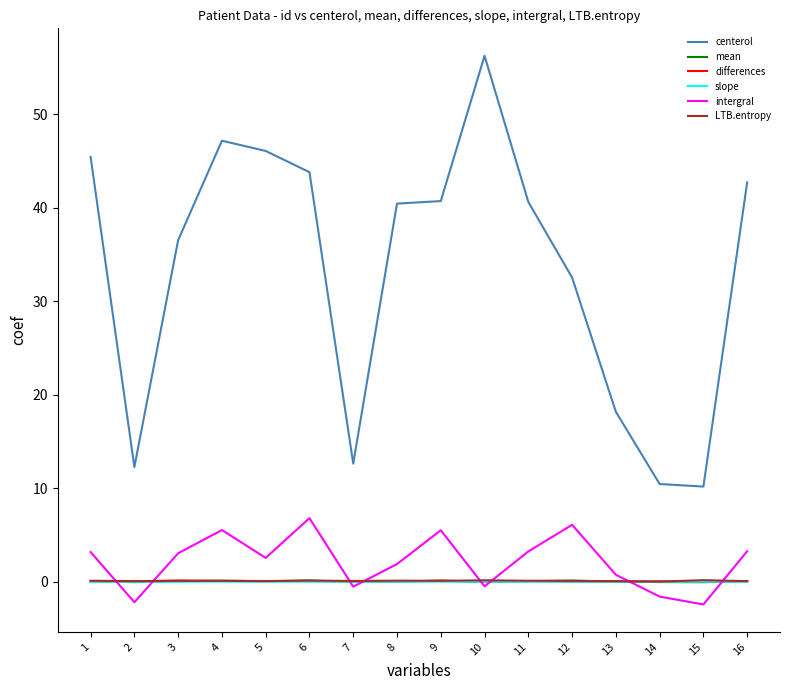

The differences series shows 0.0 at 14. True or false?

True